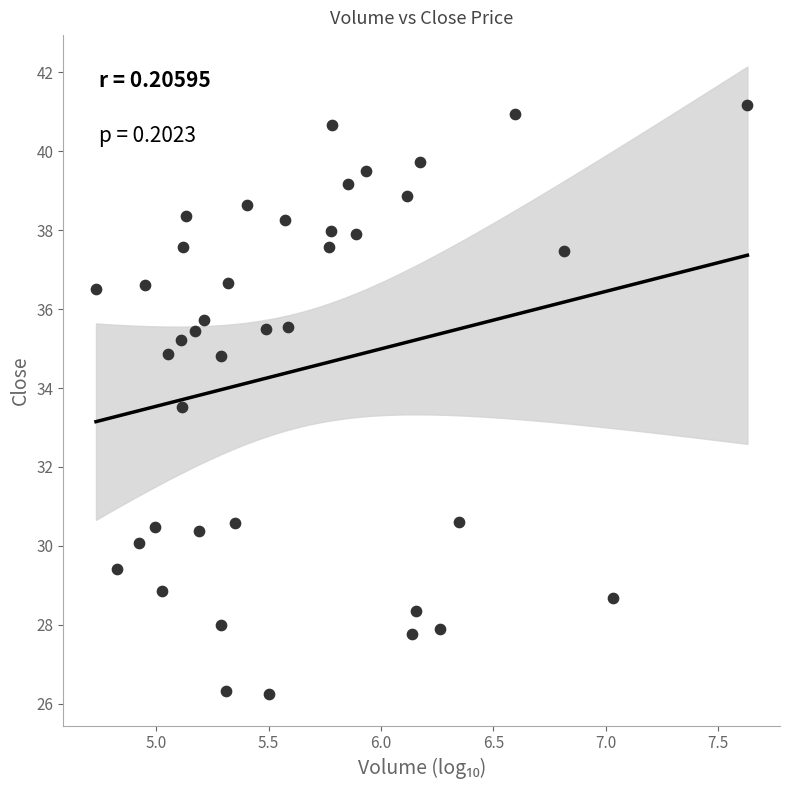

What is the range of Y values (max minus min)?

14.9